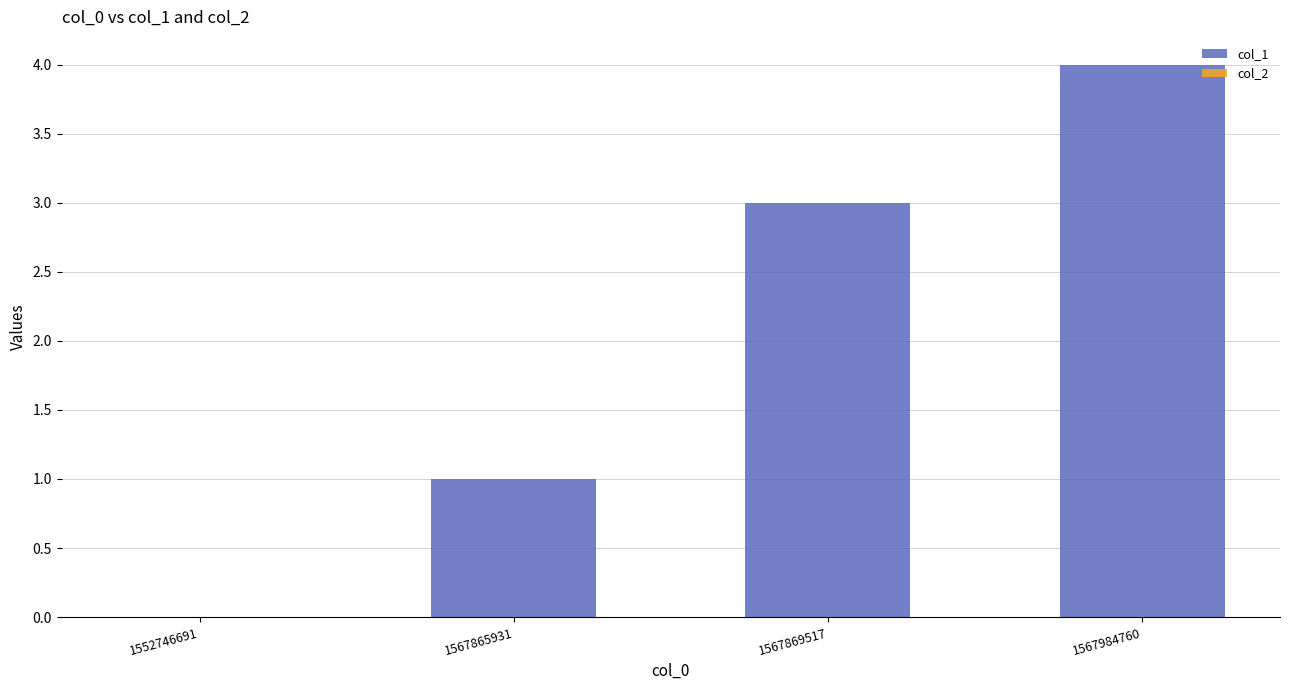

Does the chart contain stacked bars?

No